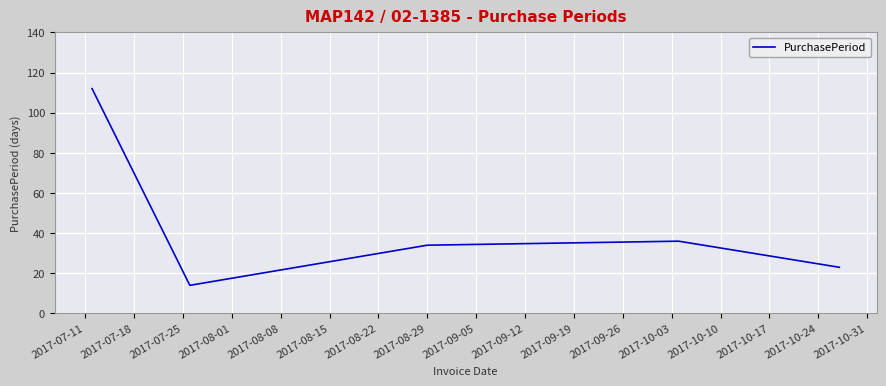

What is the smallest value displayed?

14